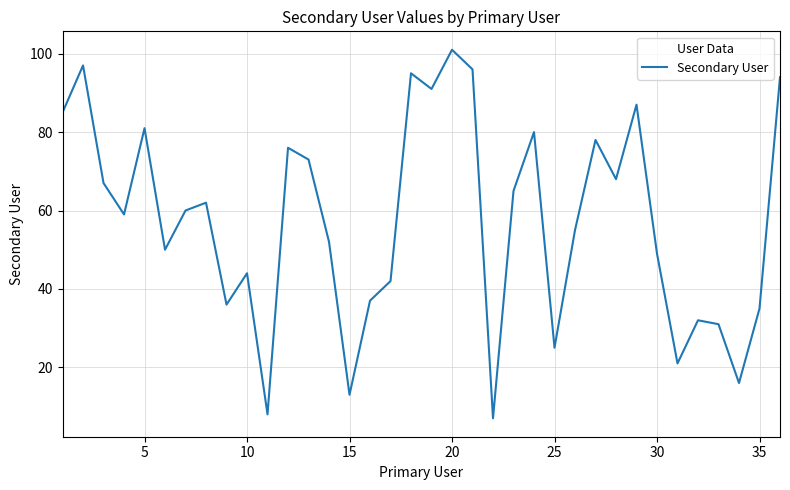

What is the difference between the maximum and minimum values?

94